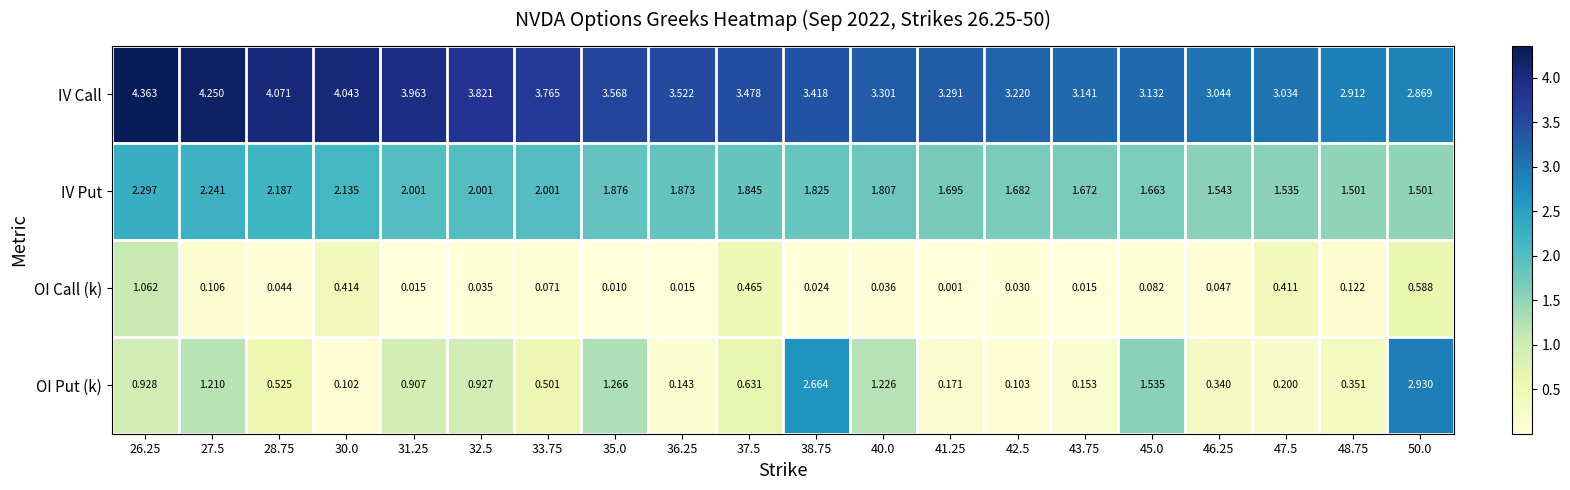

Rank the series by their average value, from highest to lowest.

IV Call, IV Put, OI Put (k), OI Call (k)